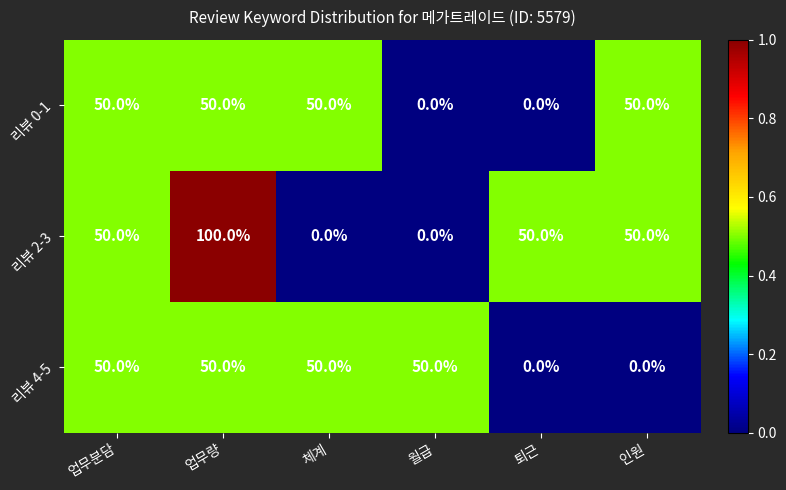

Which series has the largest range (max minus min)?

리뷰 2-3